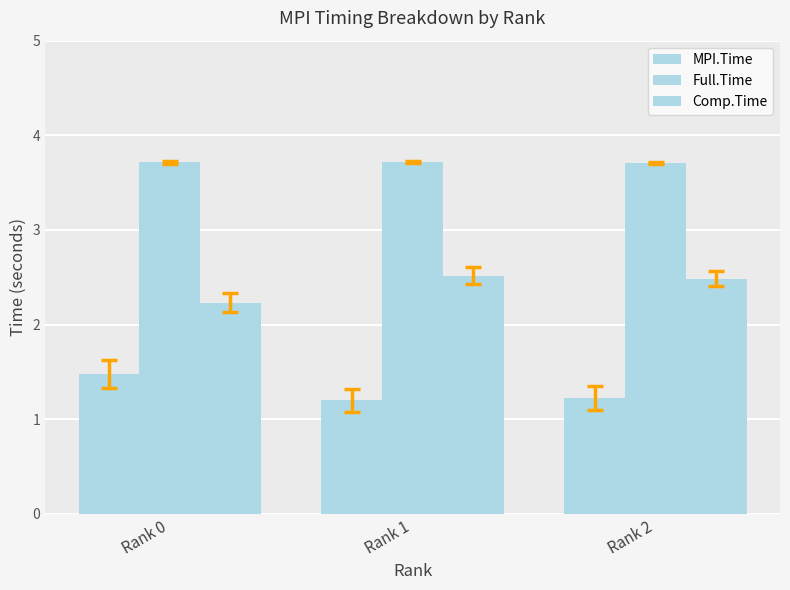

What is the average value of the Full.Time series?

3.7